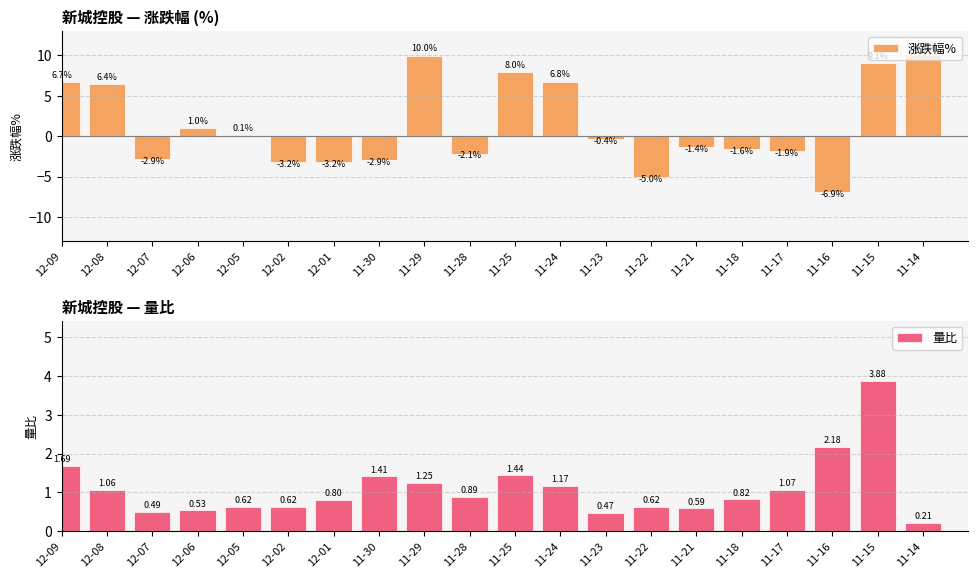

The value of 涨跌幅% at 12-07 is -2.9. True or false?

True